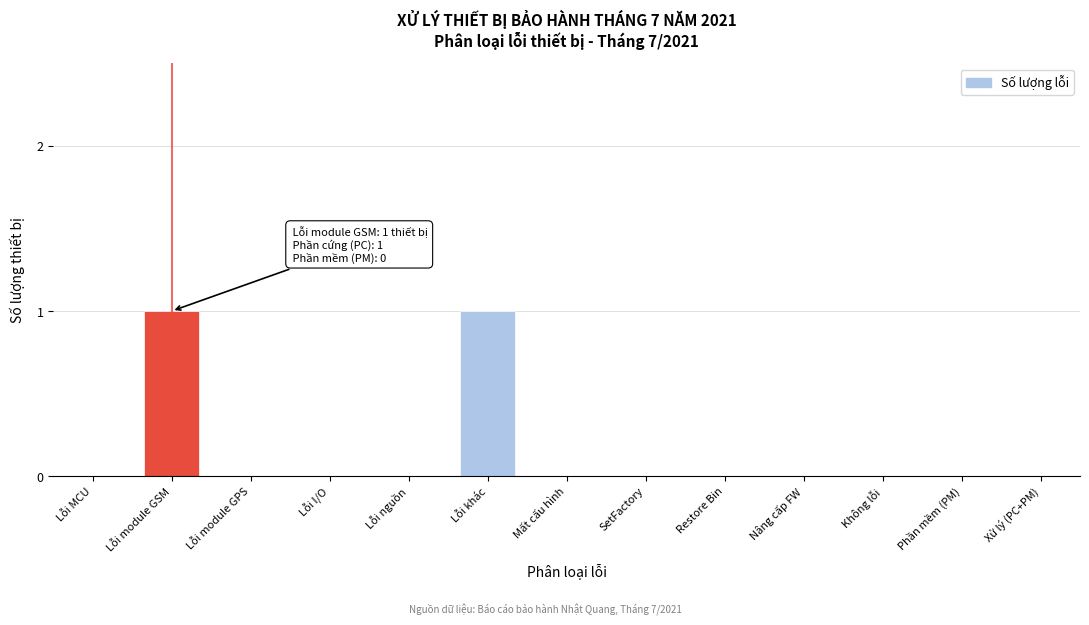

Reading left to right, transcribe all the data shown in this chart.

Lỗi MCU=0	Lỗi module GSM=1	Lỗi module GPS=0	Lỗi I/O=0	Lỗi nguồn=0	Lỗi khác=1	Mất cấu hình=0	SetFactory=0	Restore Bin=0	Nâng cấp FW=0	Không lỗi=0	Phần mềm (PM)=0	Xử lý (PC+PM)=0